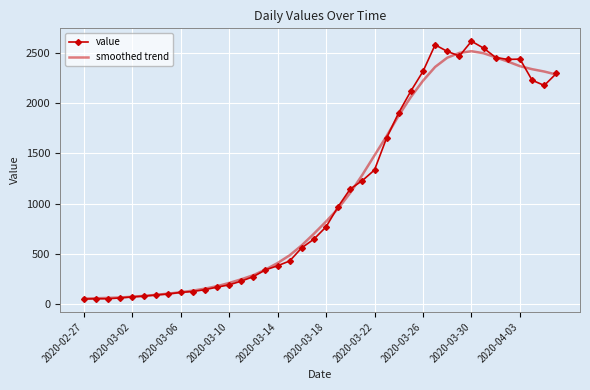

Which series has the largest range (max minus min)?

value